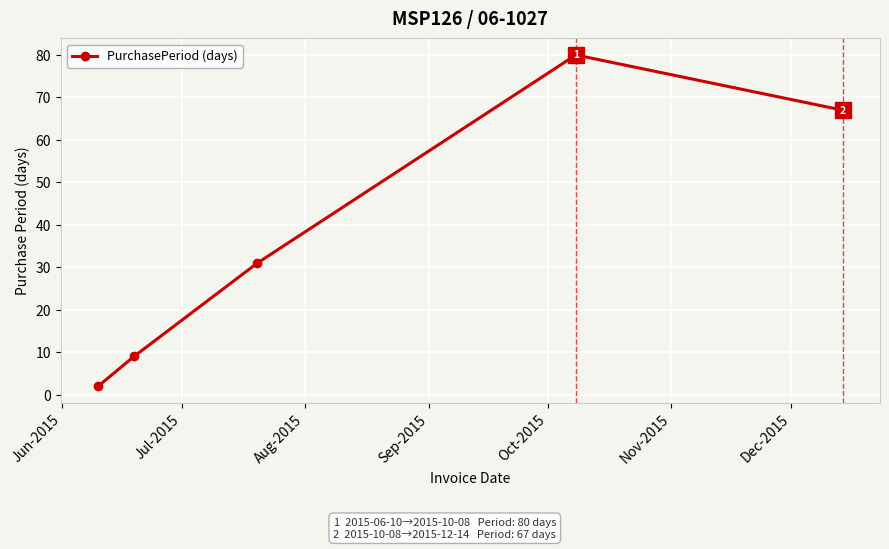

How many data points does each series have?

5